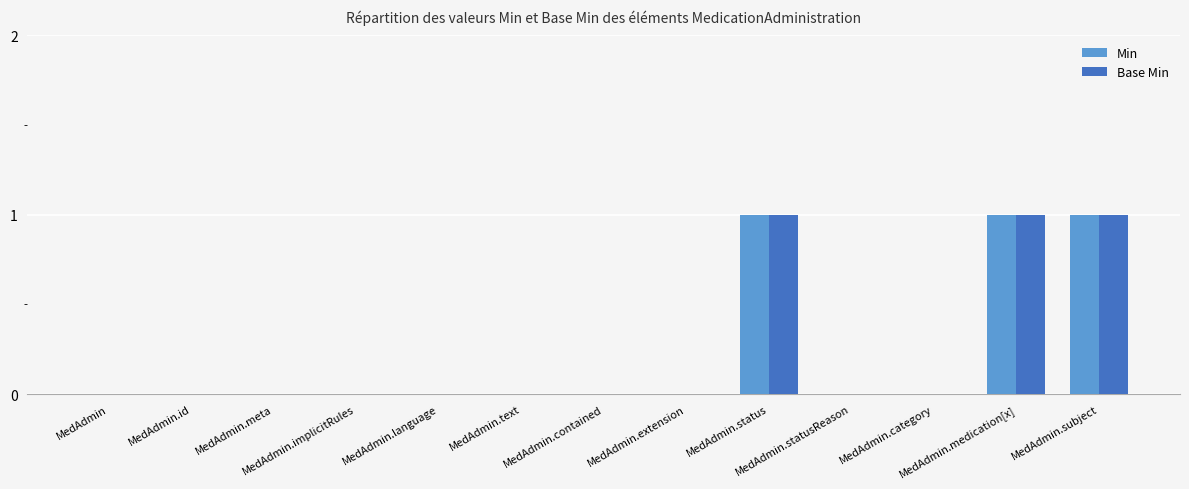

Count the Base Min values in the range 0 to 1.

13